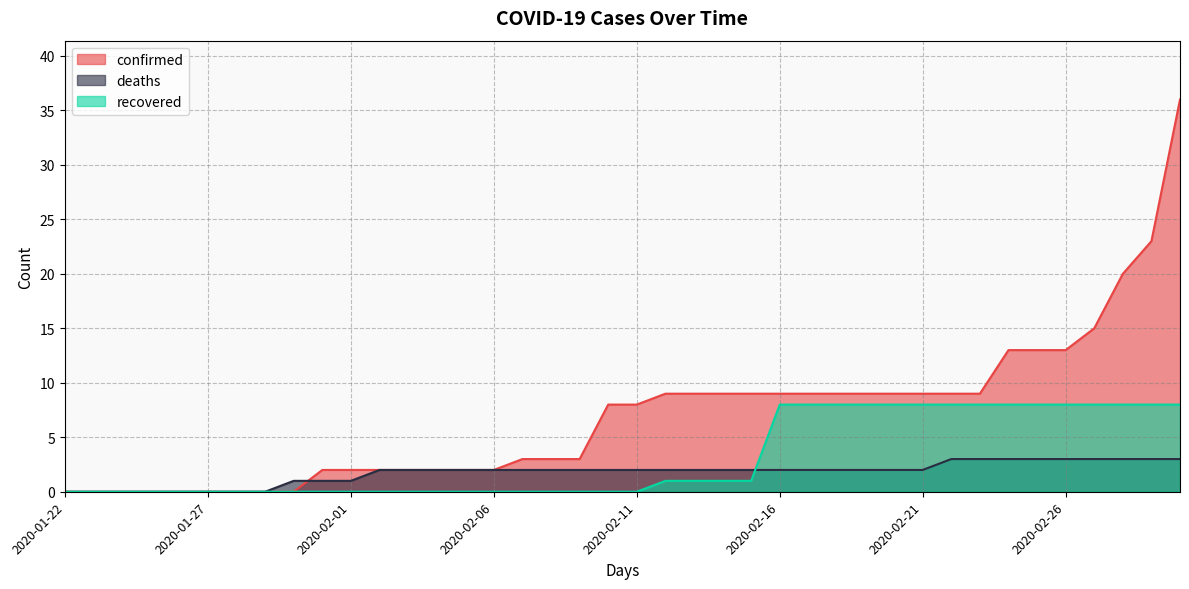

At 2020-02-05, list the series in order from largest to smallest.

confirmed, deaths, recovered